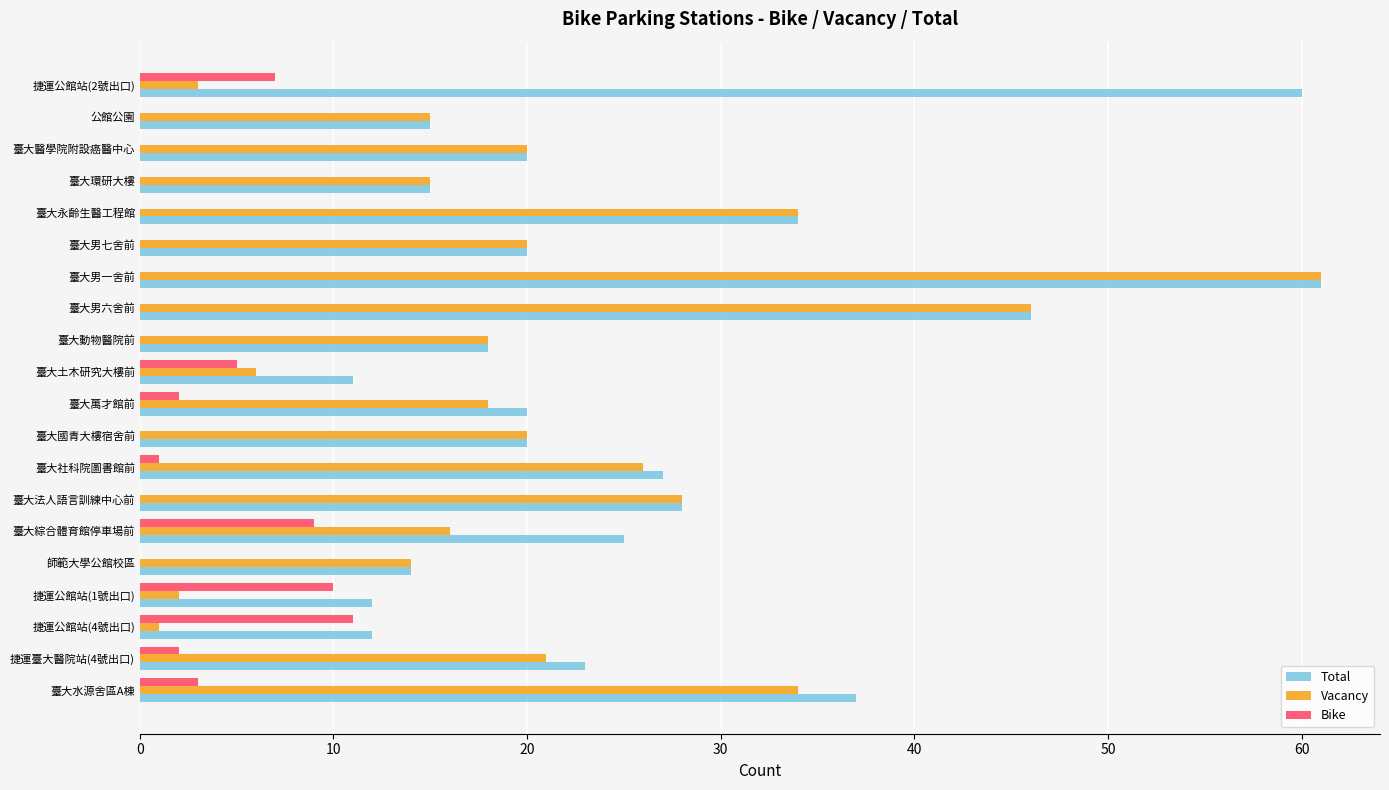

At which category is the sum across all series the highest?

臺大男一舍前